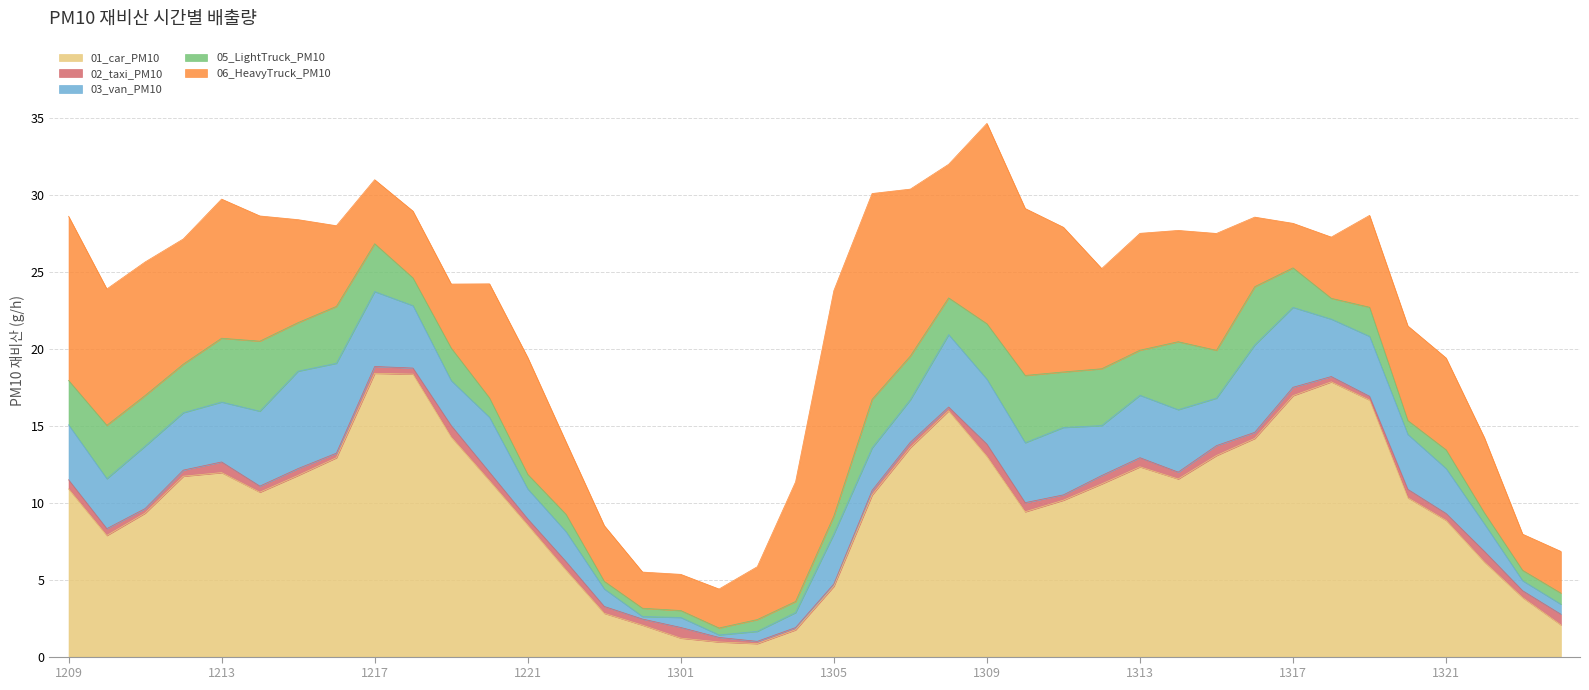

True or false: 01_car_PM10 and 02_taxi_PM10 cross at least once.

False